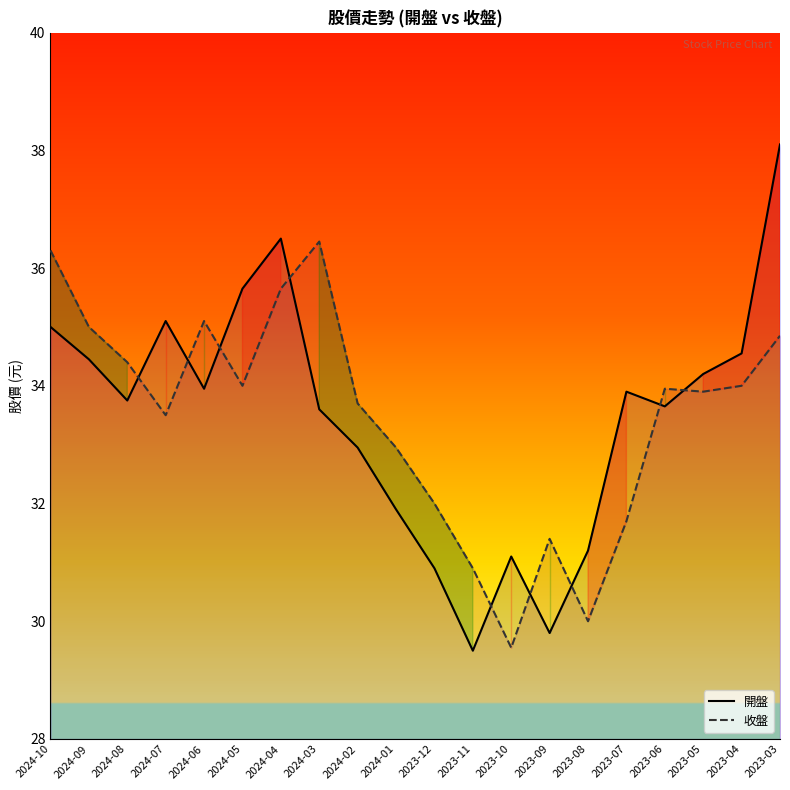

What is the difference between the highest and lowest values at 2023-07?

2.2